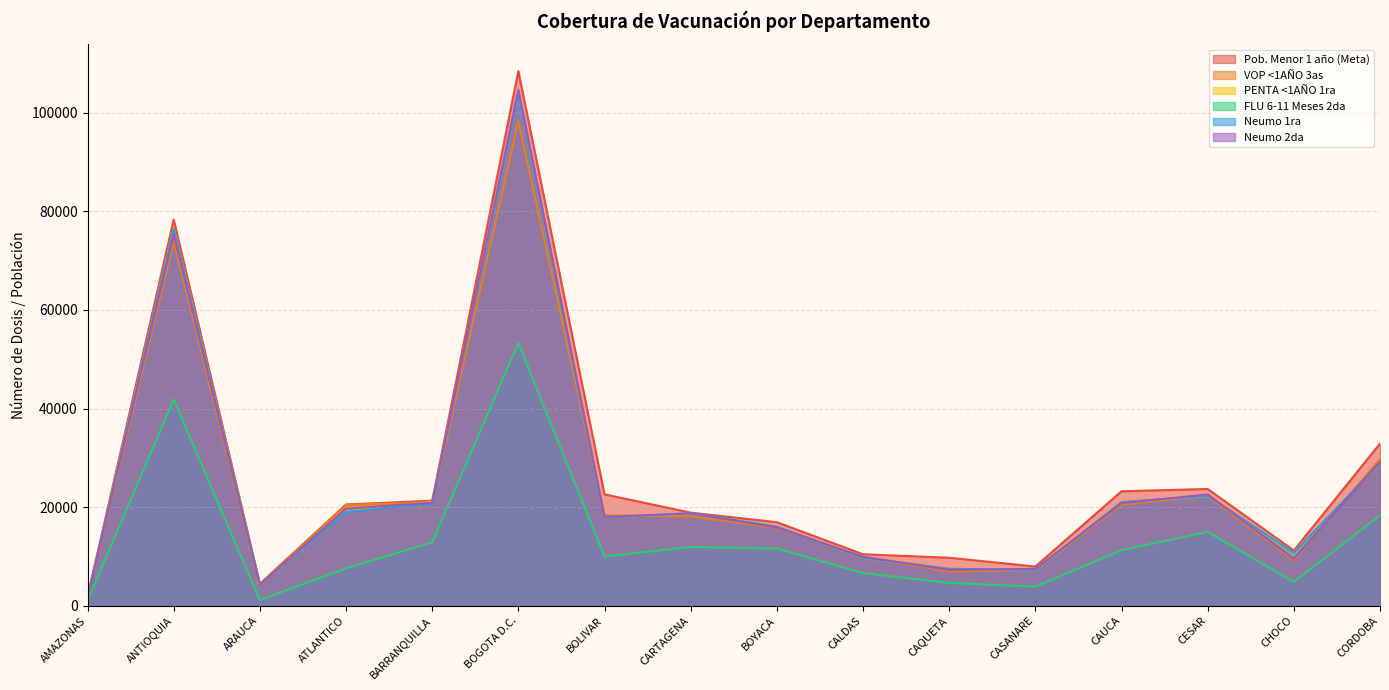

What is the total value across all series at CALDAS?

56469